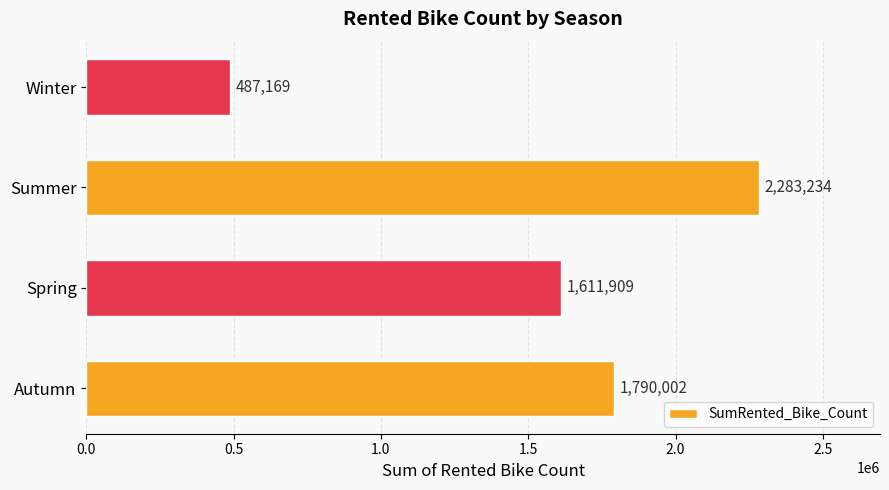

Reading top to bottom, what are all the values shown in this chart?

487169	2283234	1611909	1790002